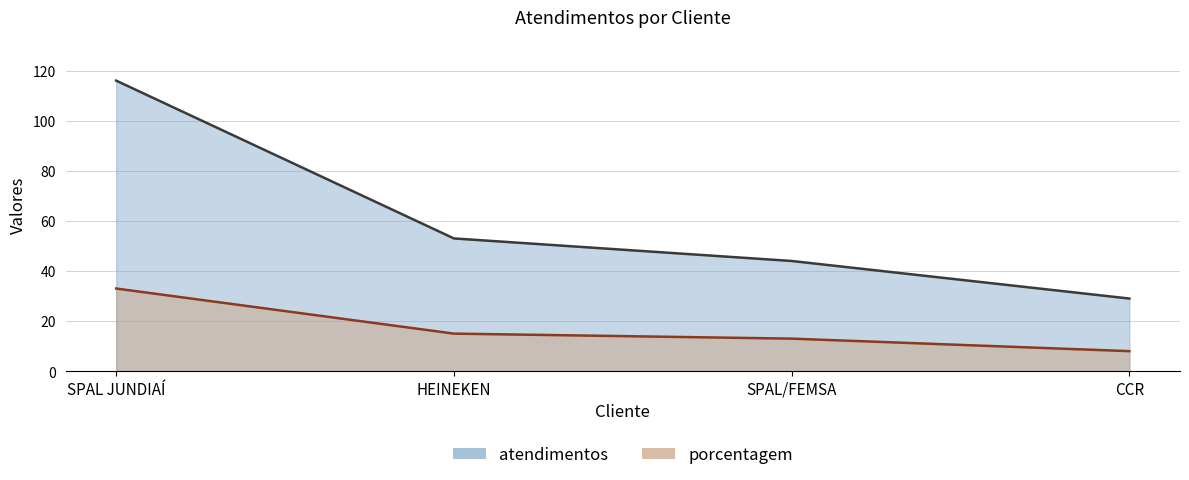

Between HEINEKEN and SPAL/FEMSA, which is larger?

HEINEKEN